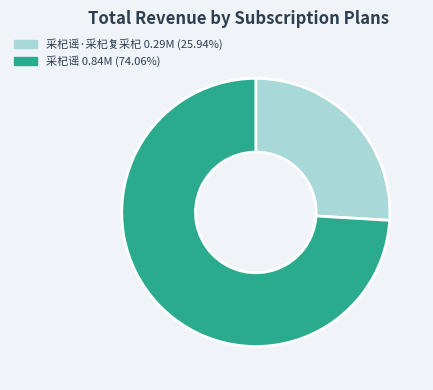

How many slices are in this pie chart?

2